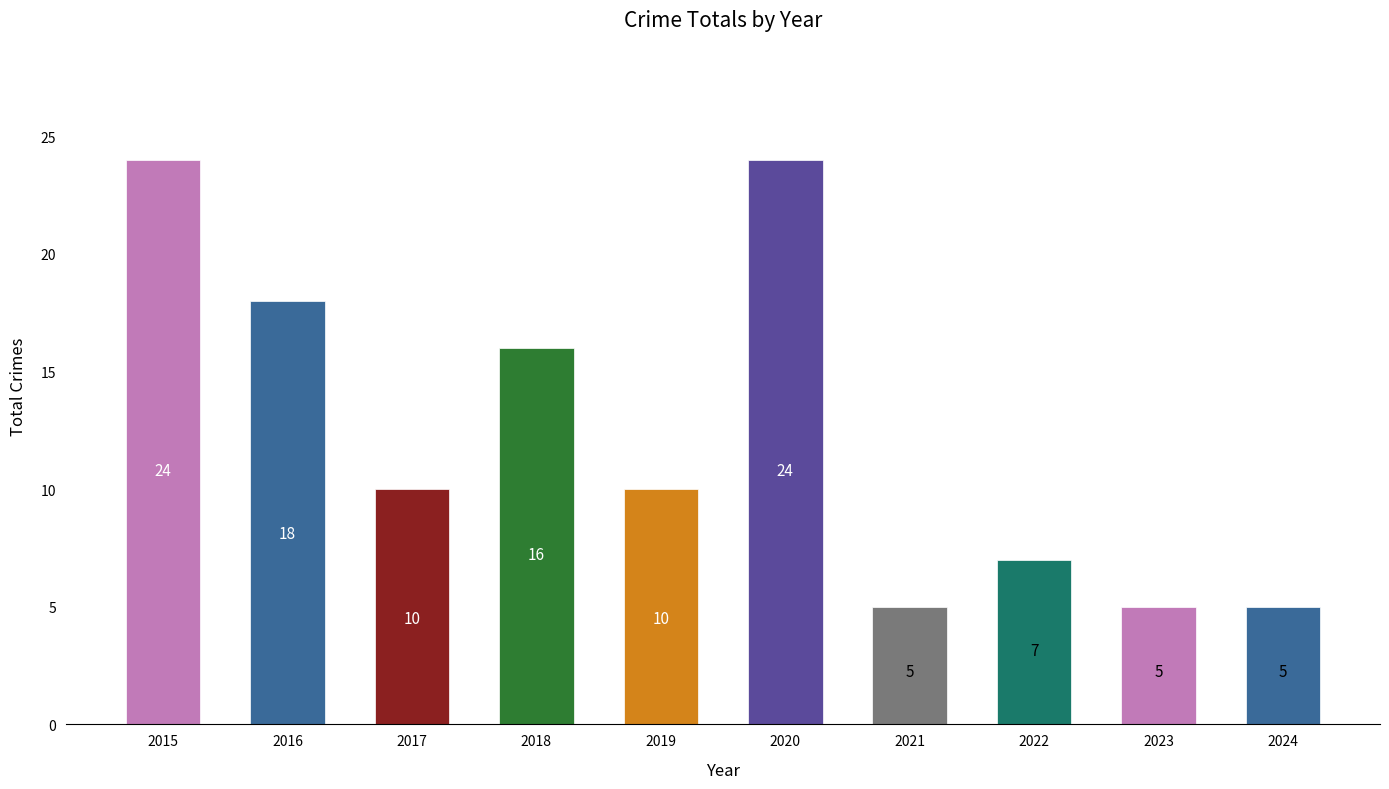

Where is the data nearest to the value 14?

2018